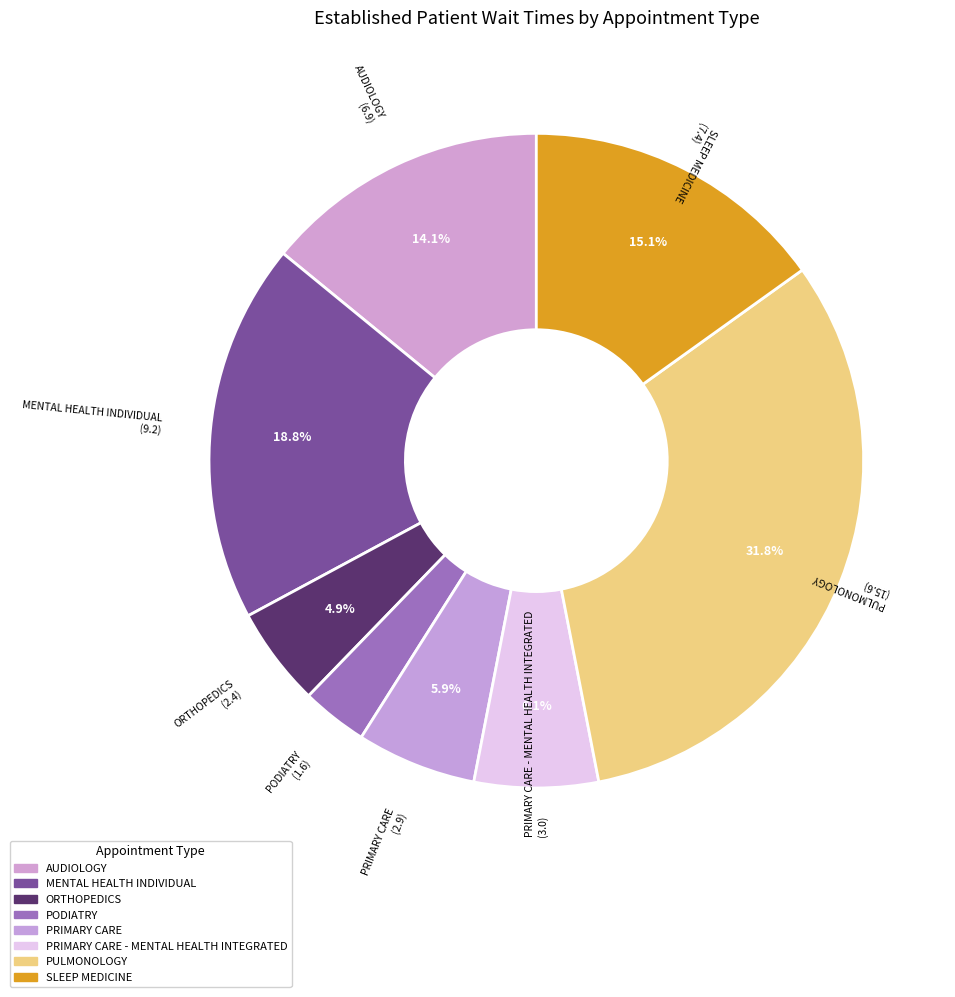

Count the number of slices in the pie.

8